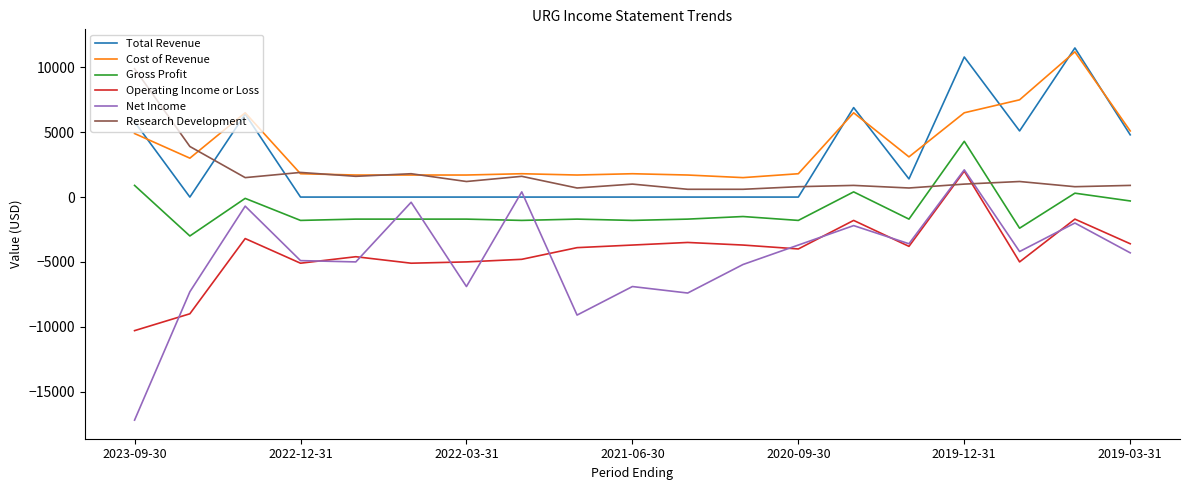

Which series has the largest range (max minus min)?

Net Income